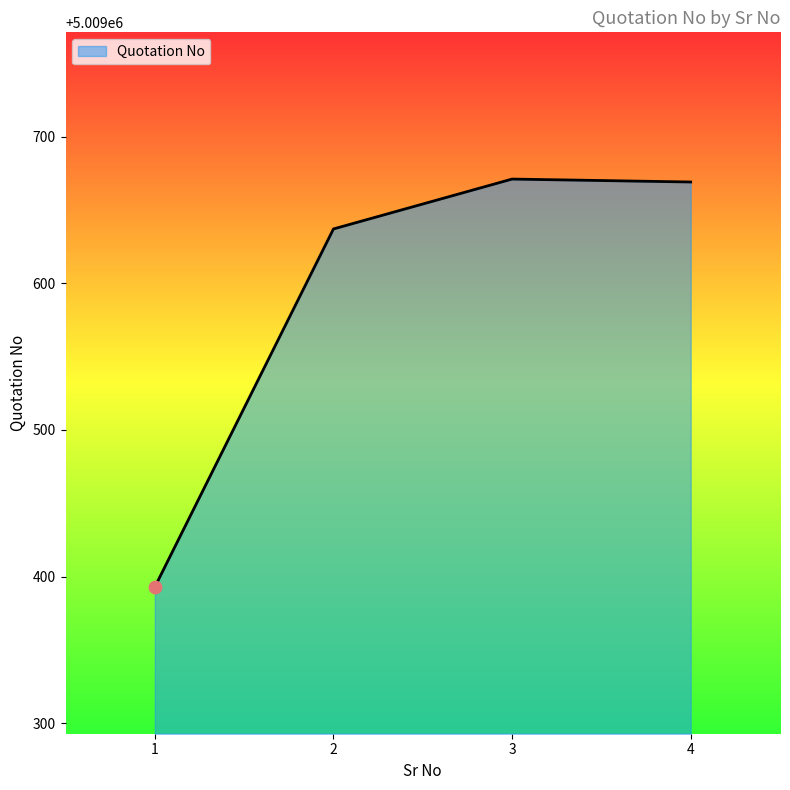

What is the change in value from 3 to 4?

-2